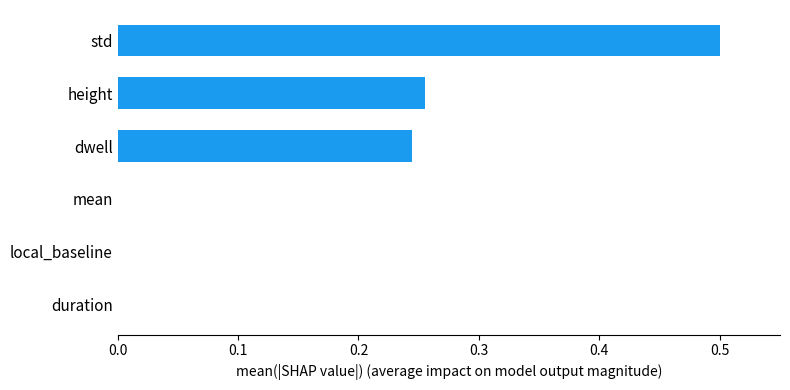

What is the greatest value displayed?

0.5